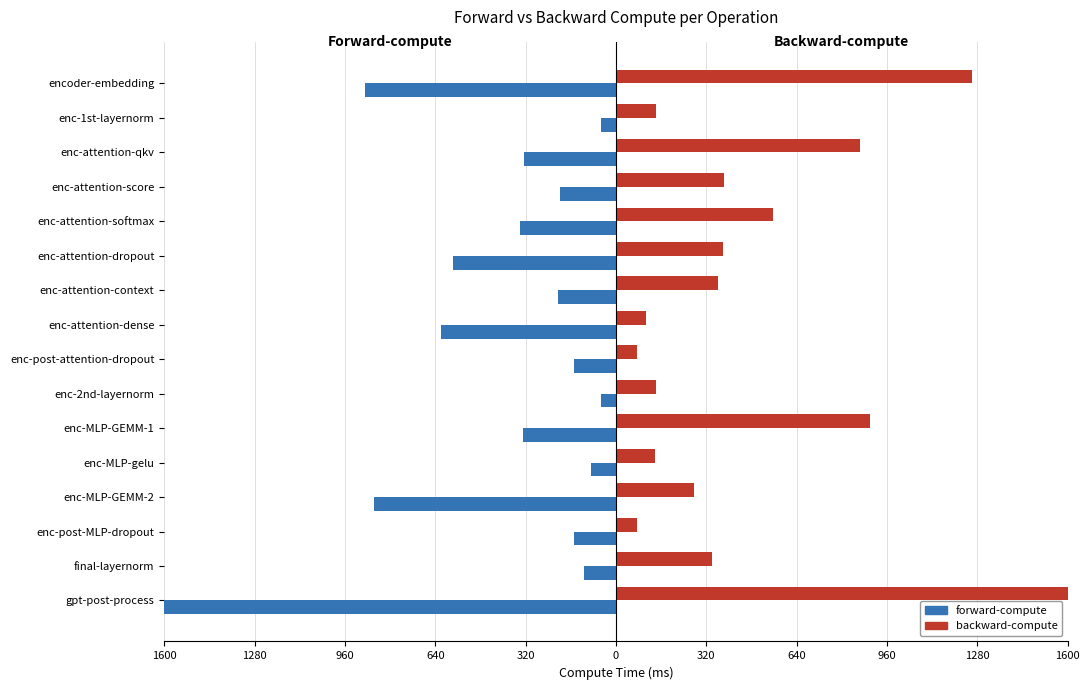

Which series has the largest total across all categories?

backward-compute